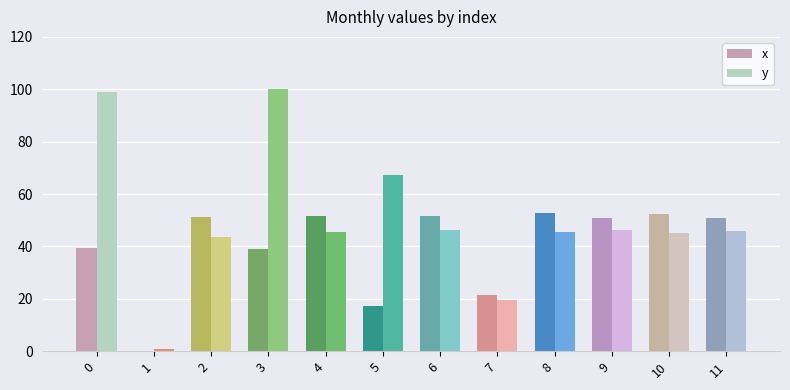

What is the maximum value shown in the chart?

100.0